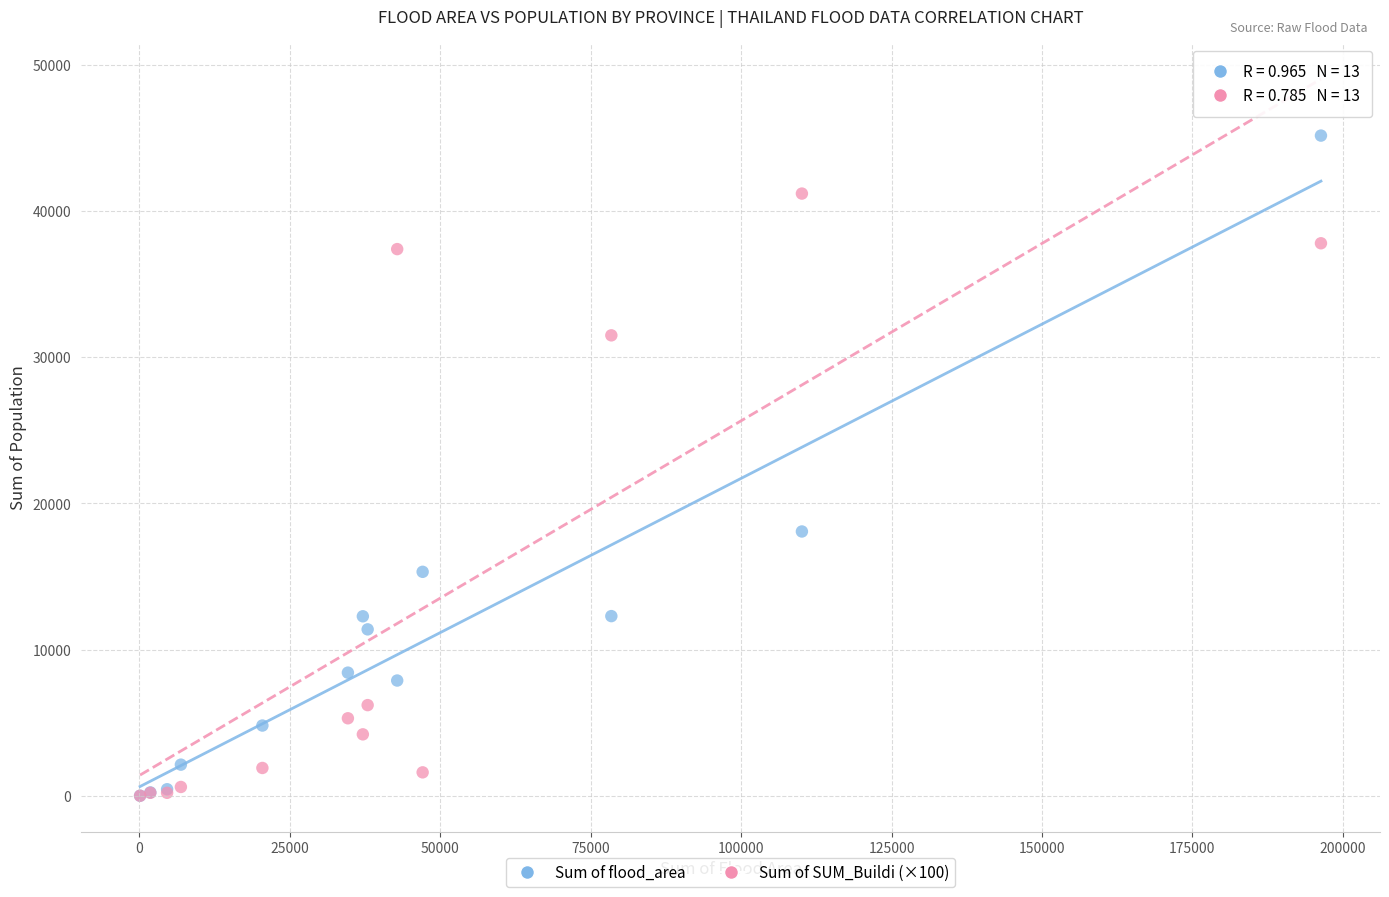

Which series contains the highest Y value?

Sum of flood_area